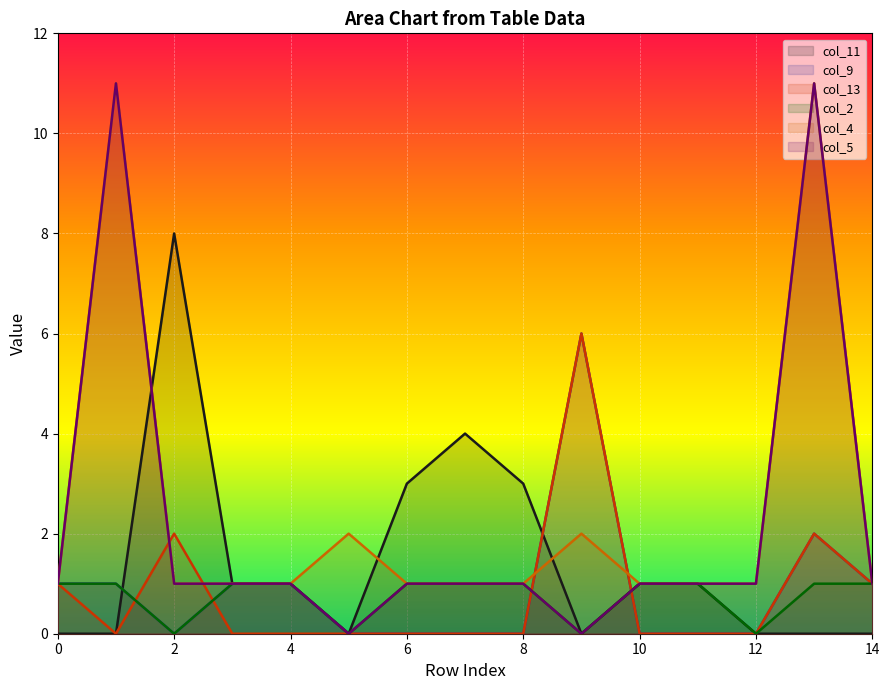

List the labels in order of col_2 value, largest first.

0, 1, 3, 4, 6, 7, 8, 10, 11, 13, 14, 2, 5, 9, 12